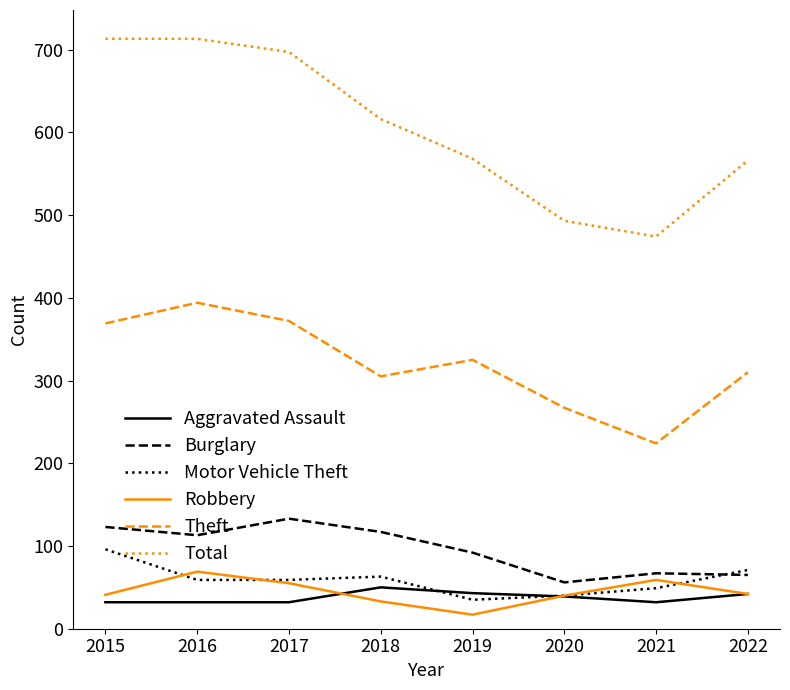

Which category has the lowest value across all series?

2019